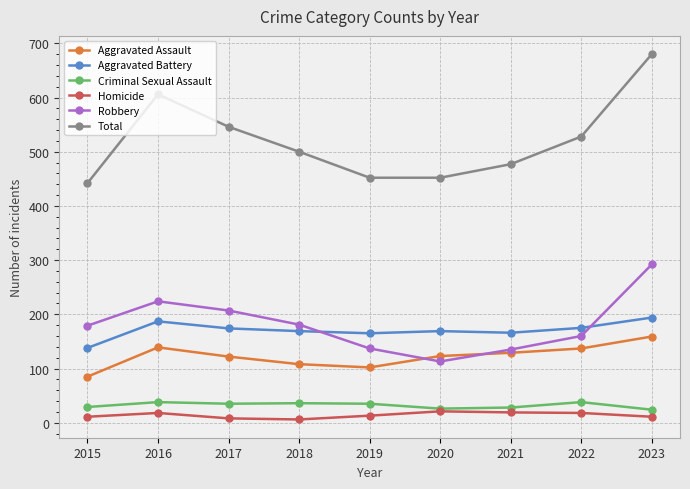

Is this an area chart (filled region under the line)?

No